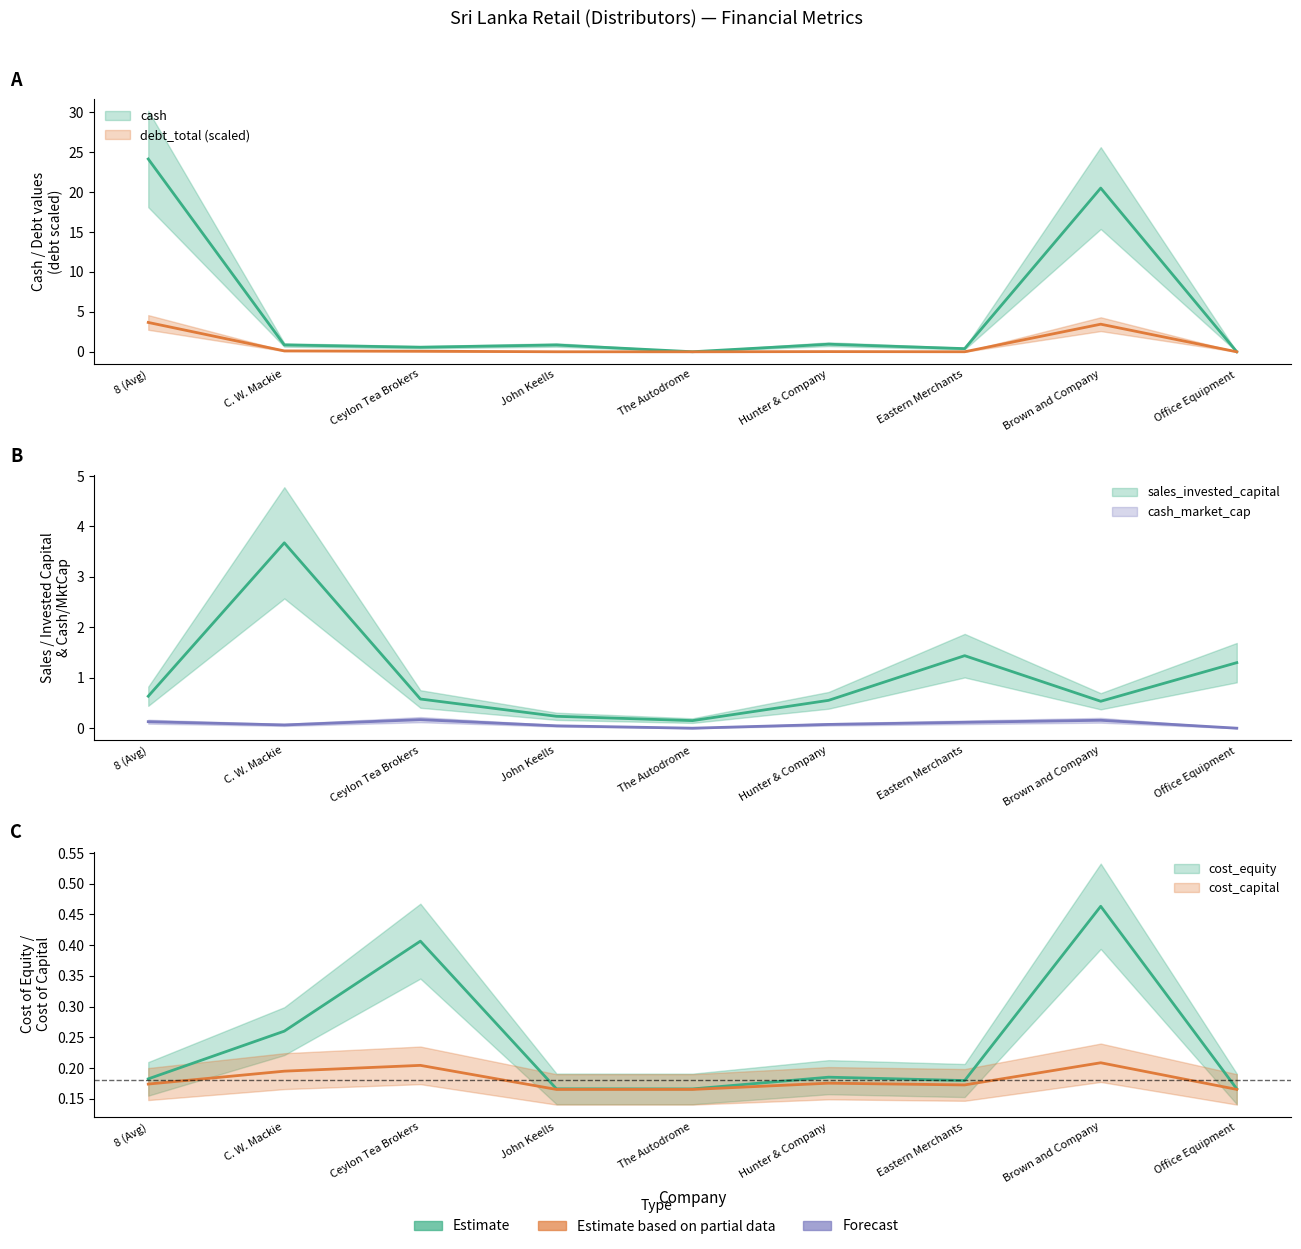

True or false: cost_equity has a value of 0.3 at John Keells.

False